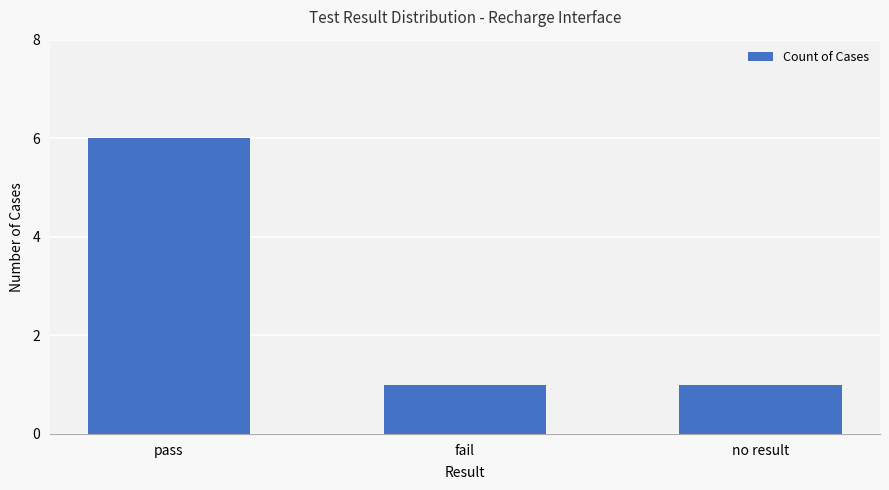

What is the ratio of the value at pass to the value at fail?

6.0